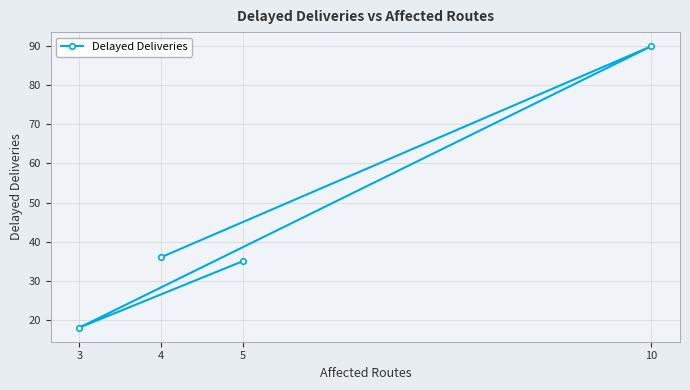

Between 5 and 4, which is larger?

4